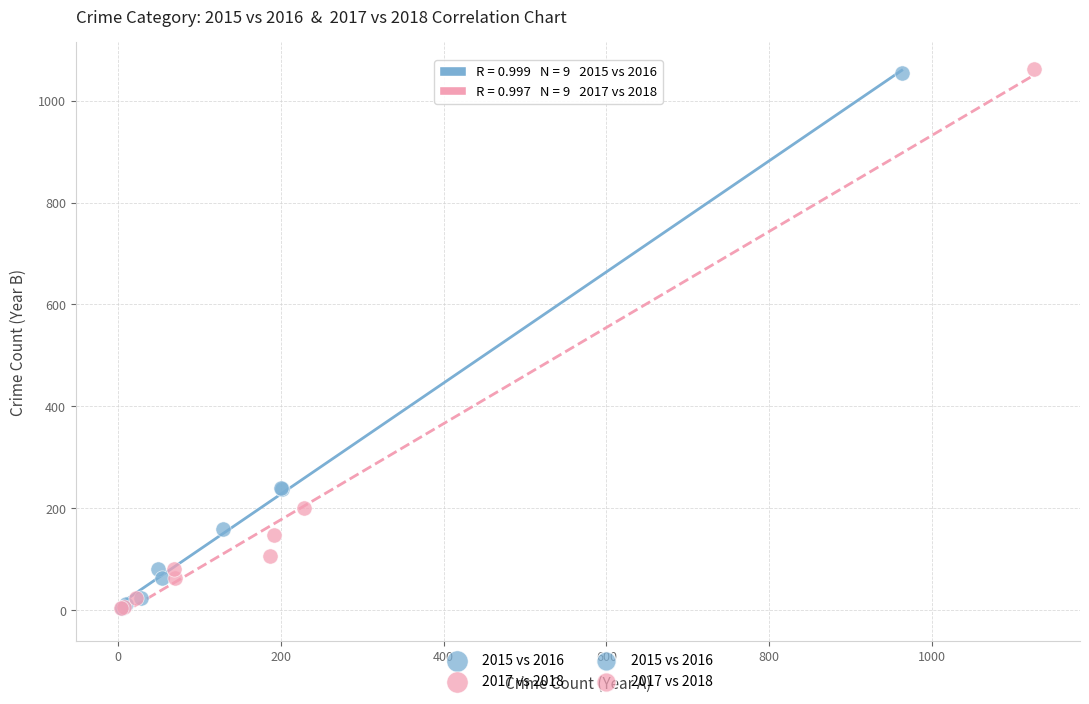

Which series has the widest spread of Y values?

2017 vs 2018